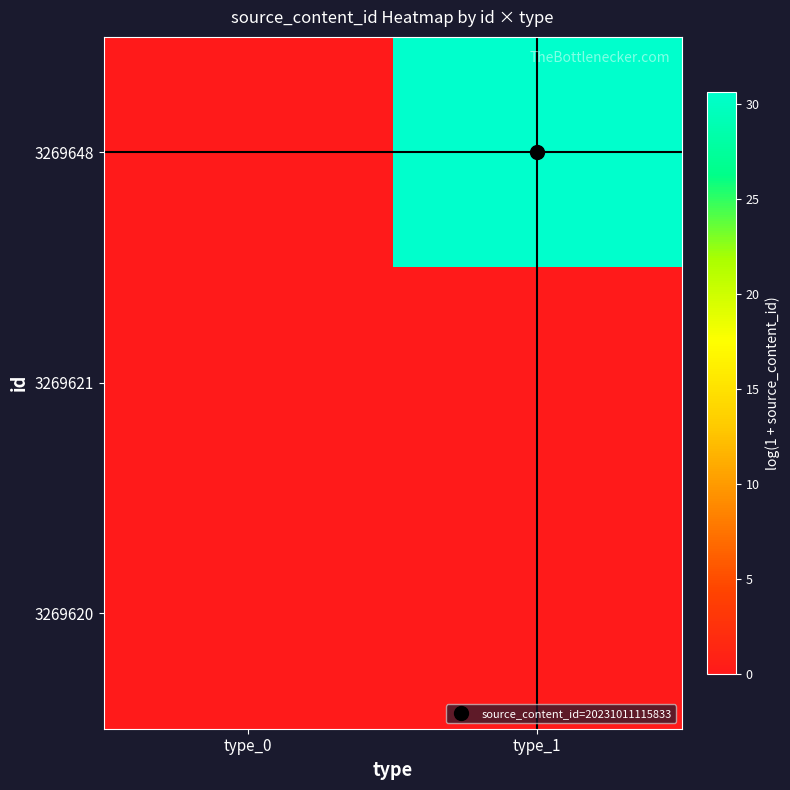

How many distinct data groups are displayed?

3